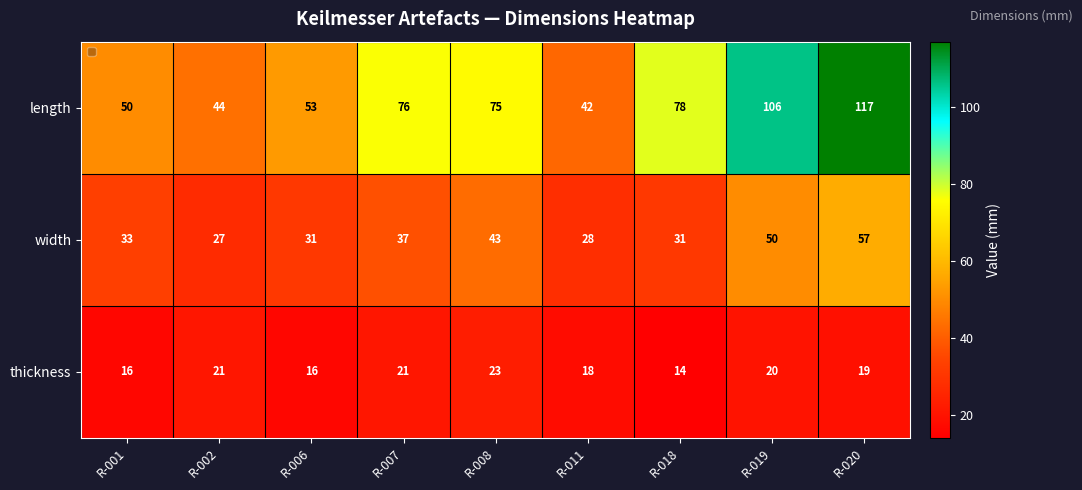

List the series in order of their peak value, lowest first.

thickness, width, length